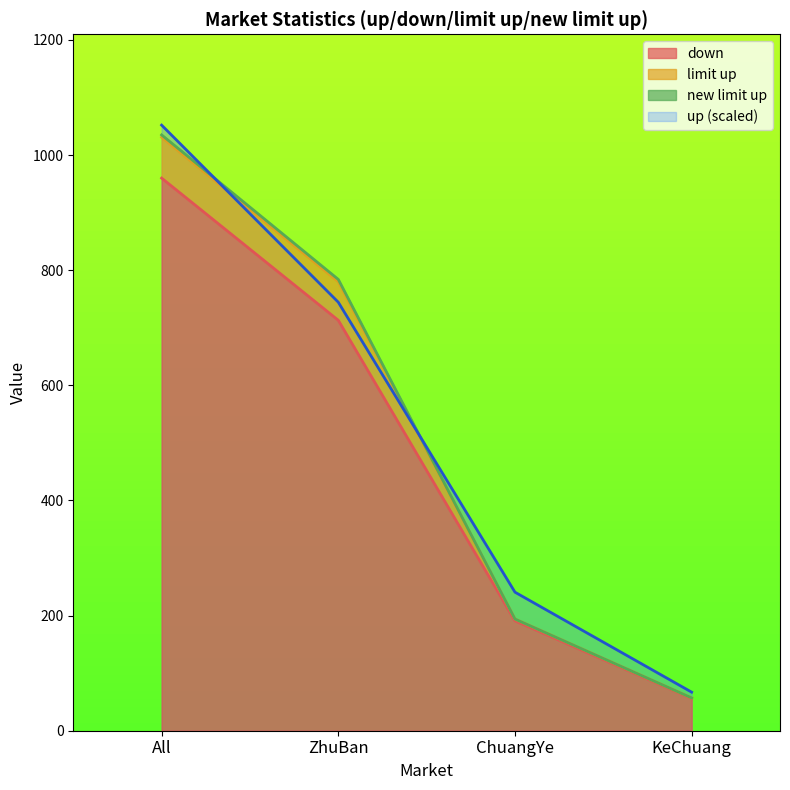

The down series shows 56.0 at KeChuang. True or false?

True